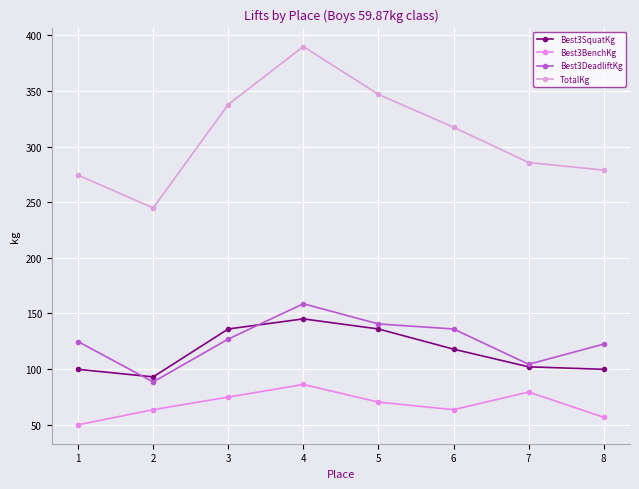

True or false: Best3BenchKg and Best3SquatKg cross at least once.

False